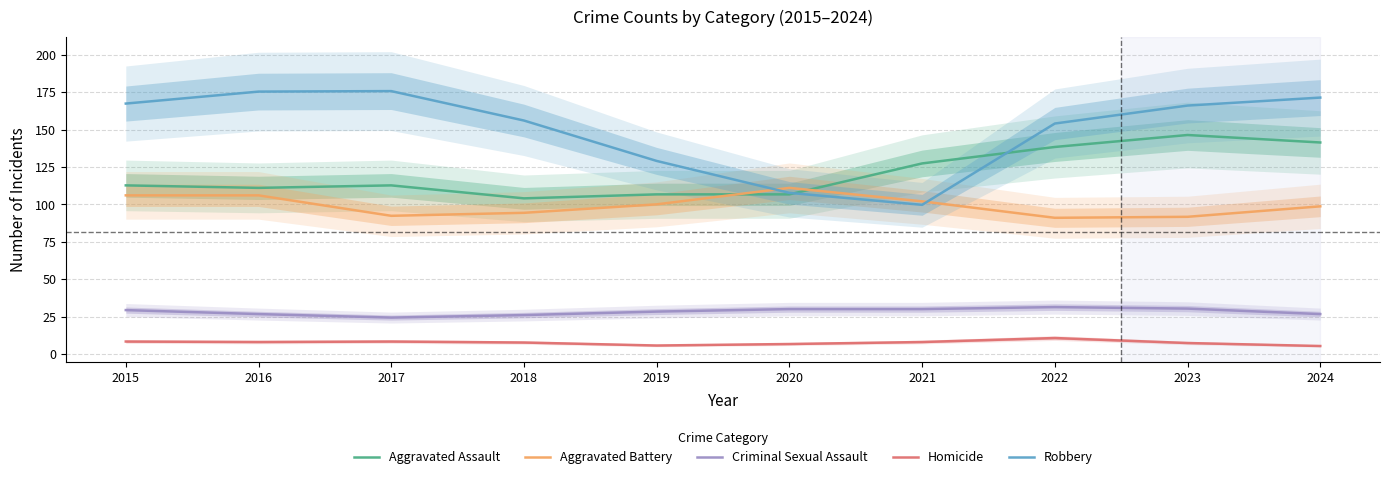

What is the spread (max minus min) of values at 2015?

159.0